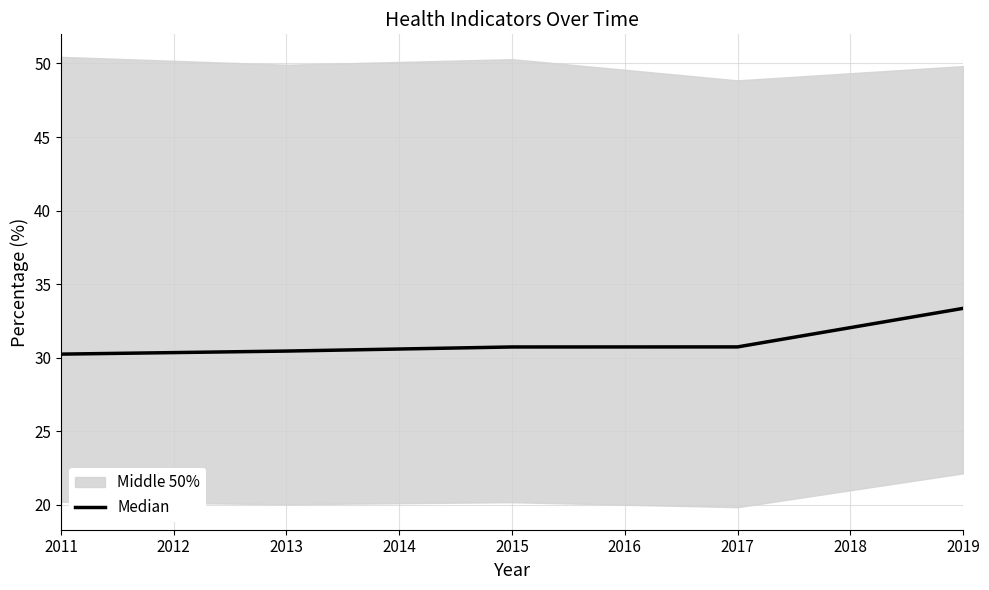

True or false: Median has a value of 33.4 at 2019.

True